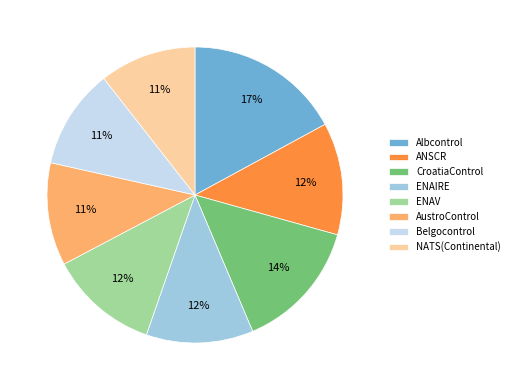

Do ENAIRE and Belgocontrol together represent more than half of the pie?

No